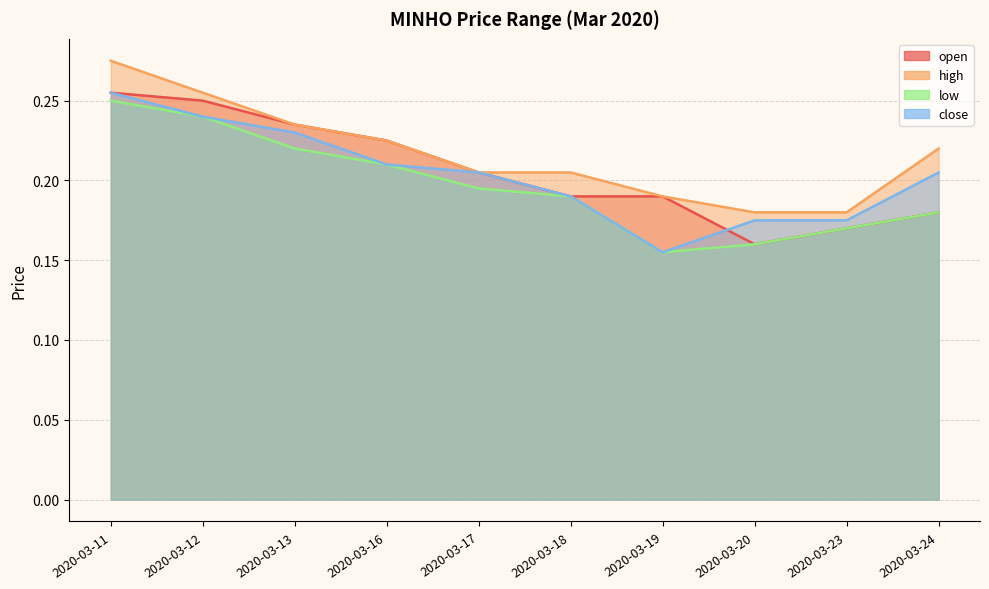

Which series has the largest range (max minus min)?

close